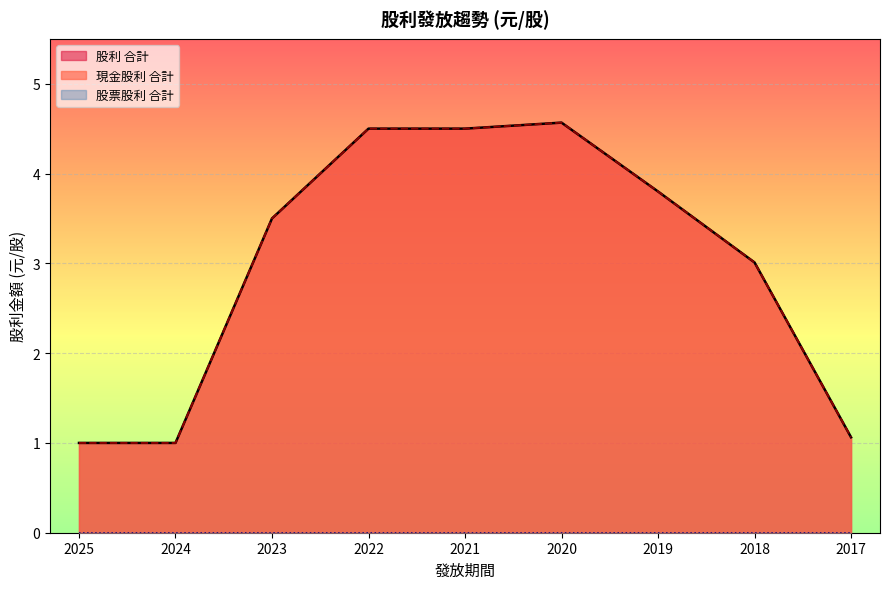

Which series has the widest spread of values?

現金股利 合計